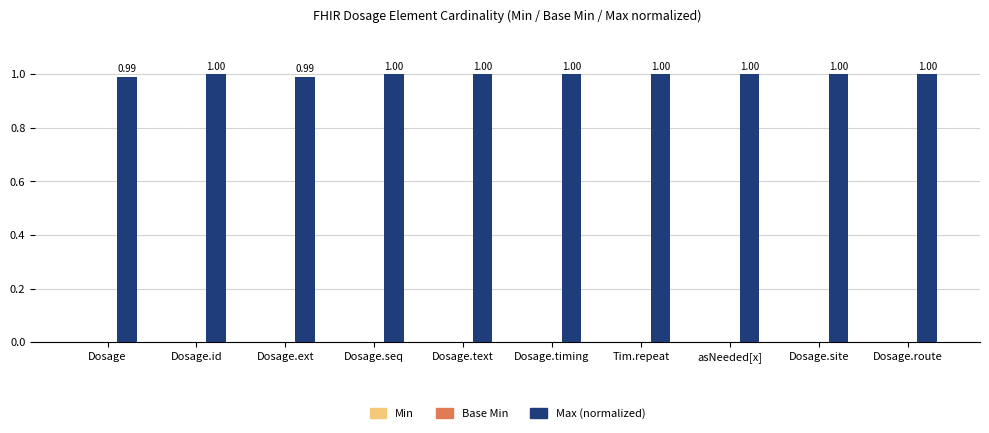

What is the sum of the values at Dosage and Dosage.timing?

2.0